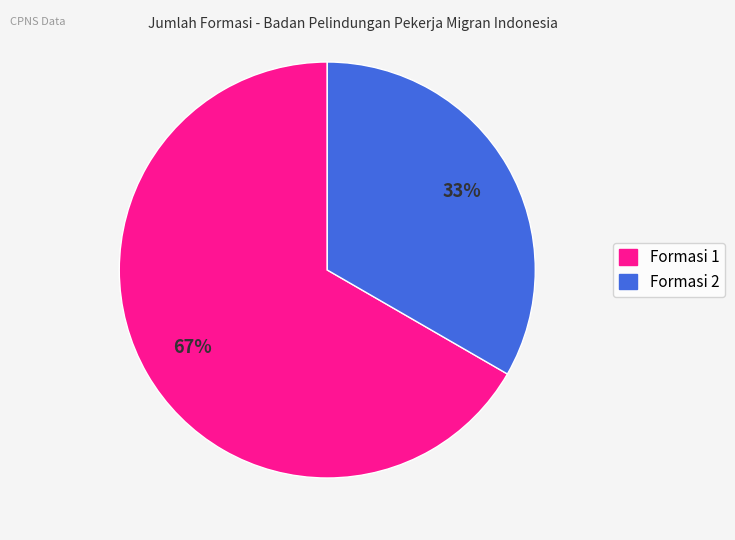

Count the number of slices in the pie.

2